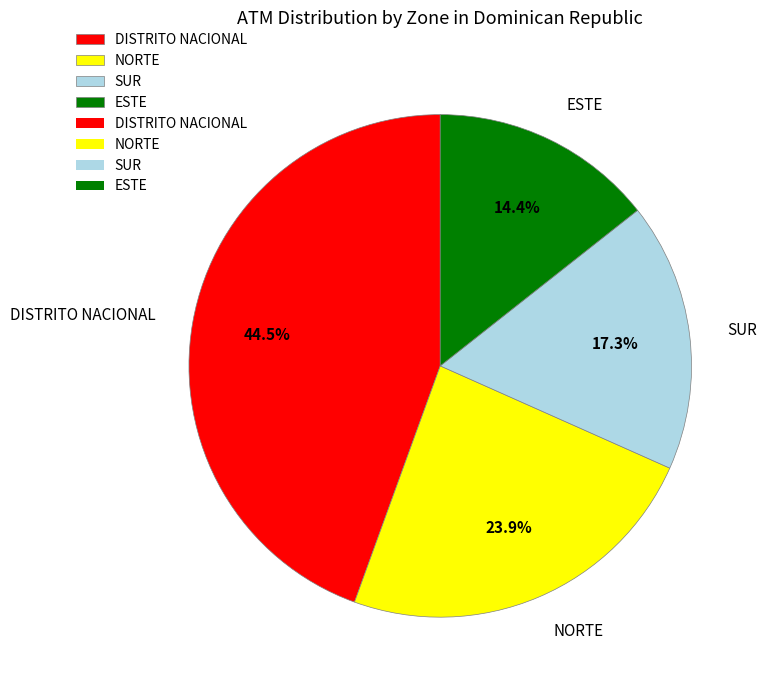

Combined, do SUR and DISTRITO NACIONAL account for over 50%?

Yes